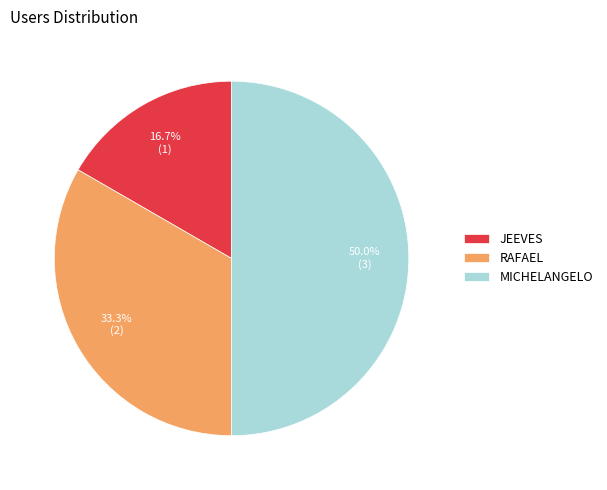

Does JEEVES account for over 50% of the chart?

No